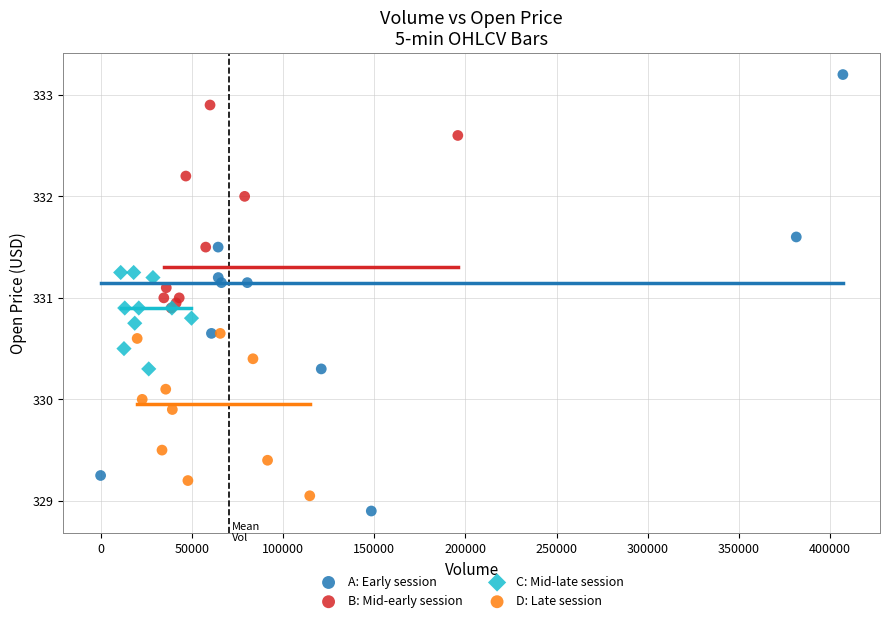

Which series has the widest spread of Y values?

A: Early session